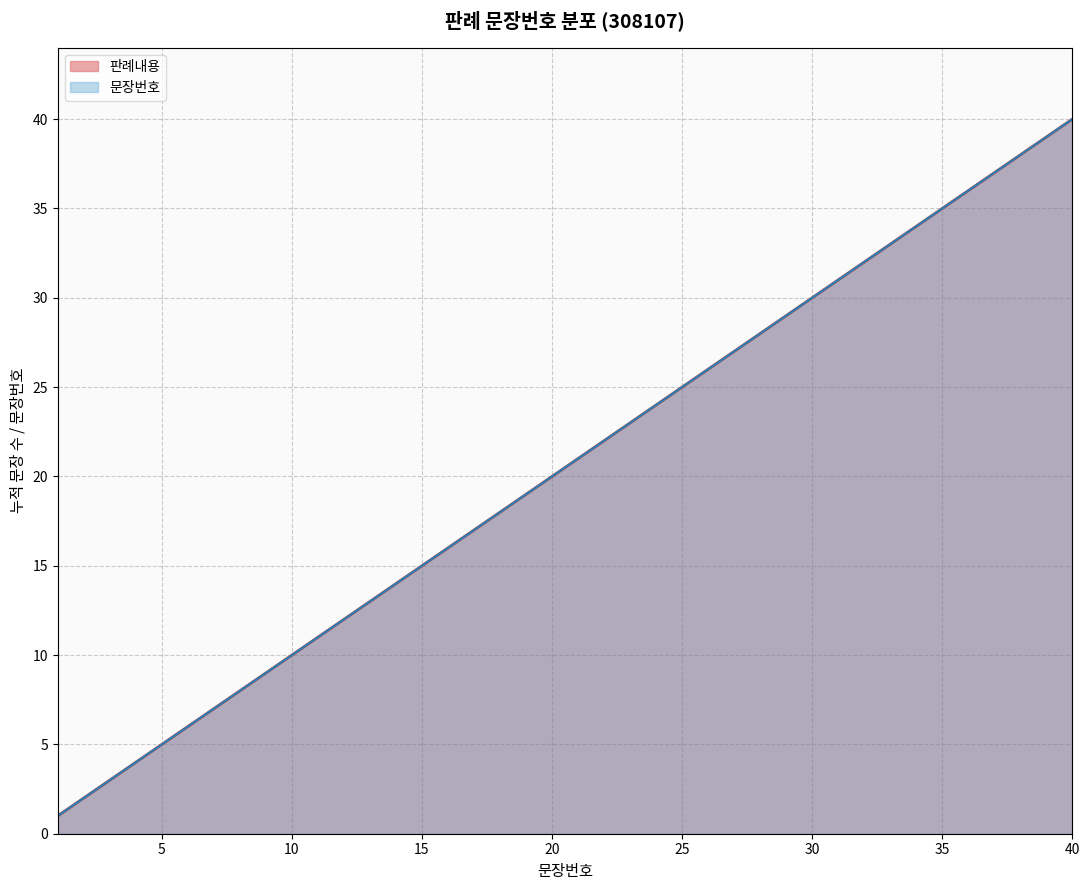

List the labels in order of value, smallest first.

1, 2, 3, 4, 5, 6, 7, 8, 9, 10, 11, 12, 13, 14, 15, 16, 17, 18, 19, 20, 21, 22, 23, 24, 25, 26, 27, 28, 29, 30, 31, 32, 33, 34, 35, 36, 37, 38, 39, 40